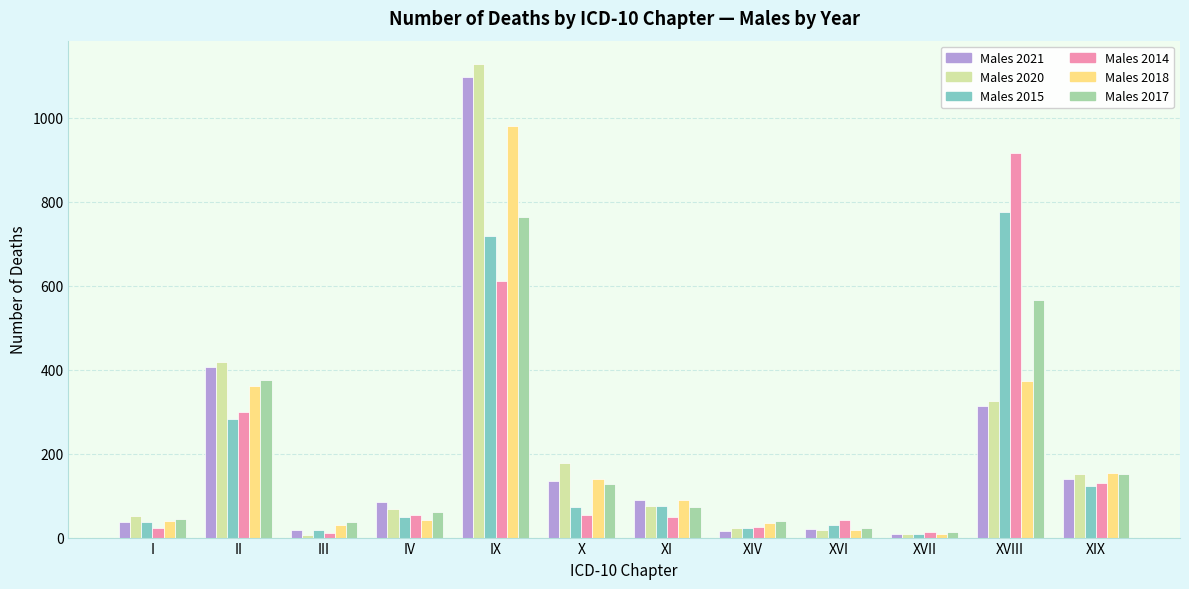

What is the greatest value displayed?

1127